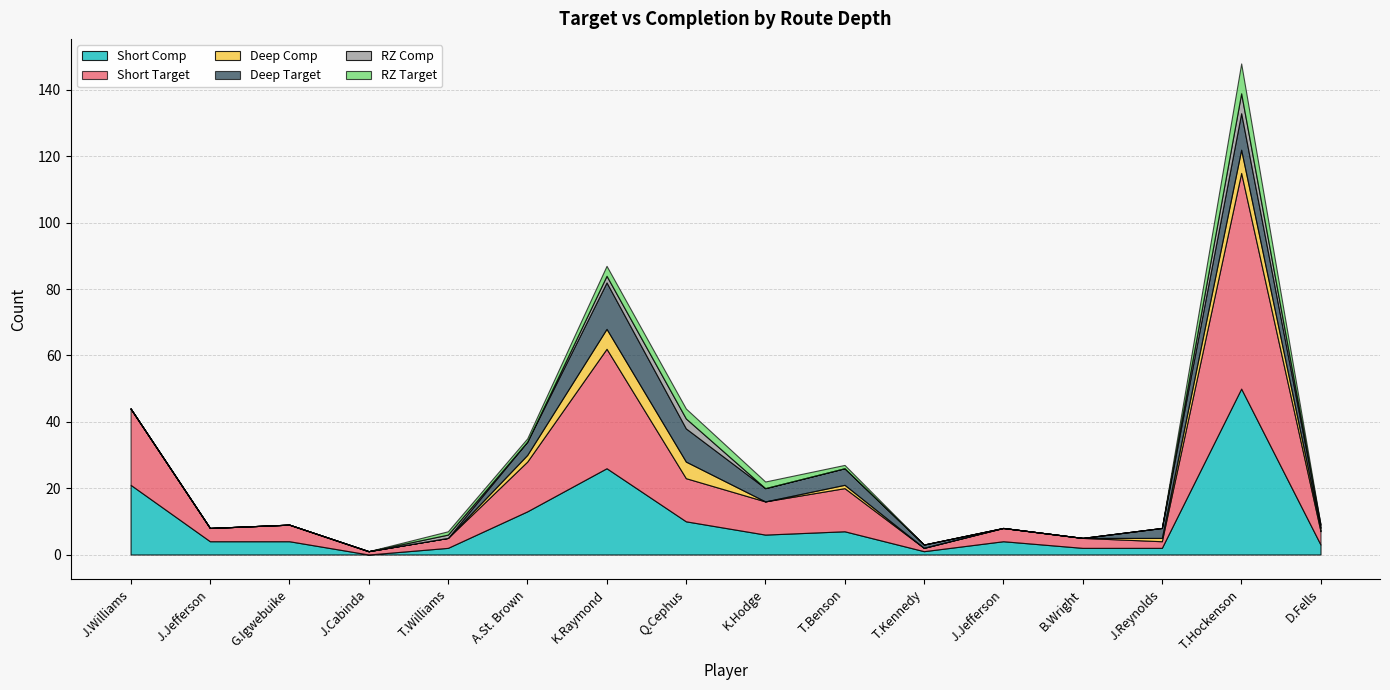

True or false: Short Comp and RZ Comp intersect in this chart.

False